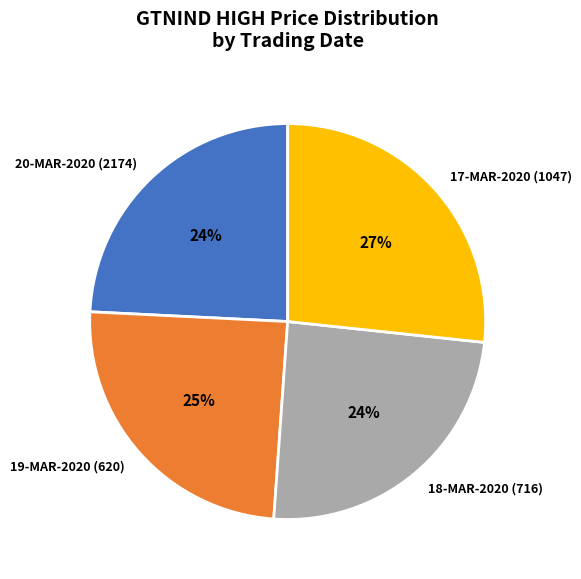

Combined, do 19-MAR-2020 (620) and 17-MAR-2020 (1047) account for over 50%?

Yes